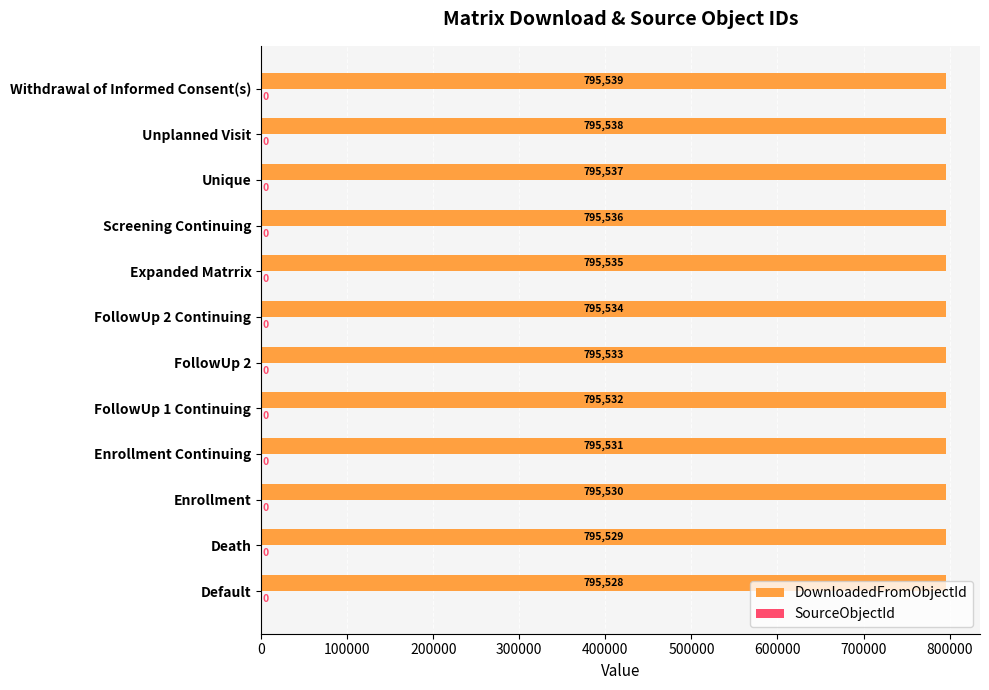

What is the maximum value shown in the chart?

795539